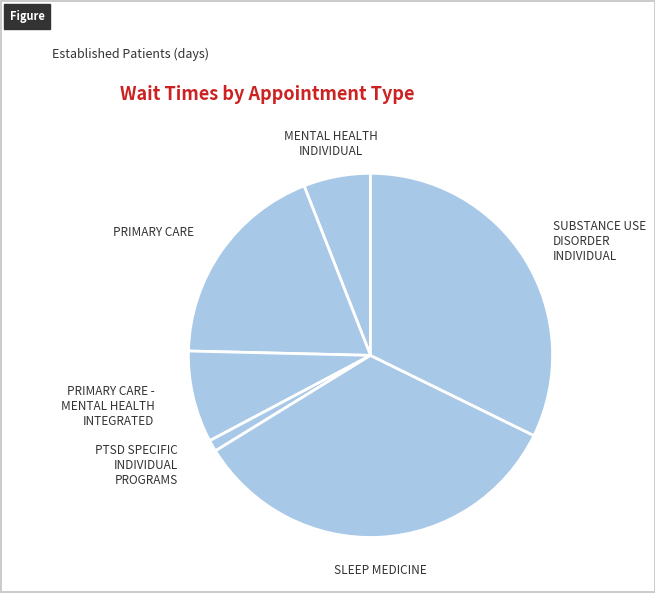

Which category has the smallest portion of the pie?

PTSD SPECIFIC INDIVIDUAL PROGRAMS